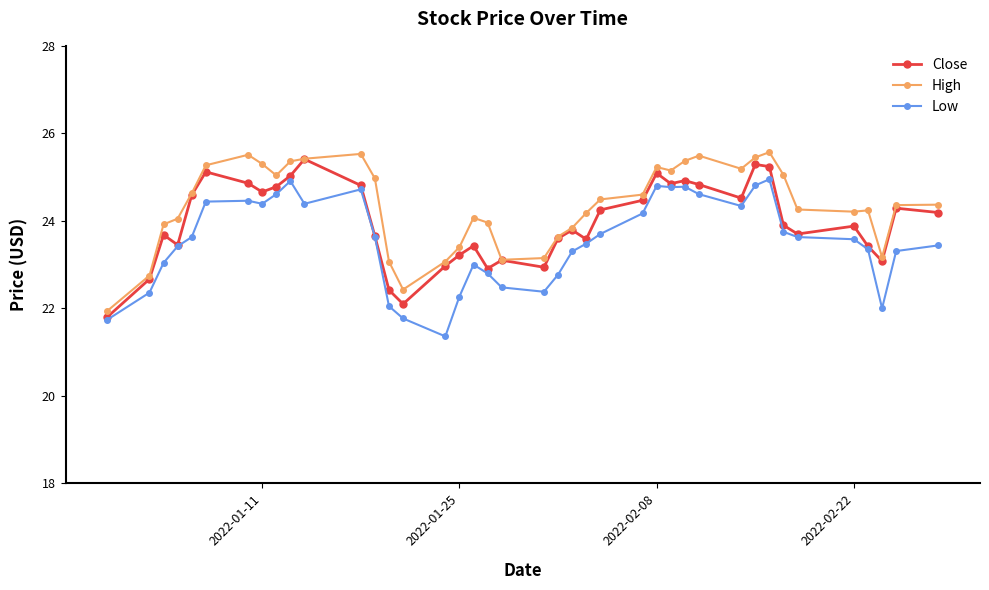

True or false: Low and High cross at least once.

False